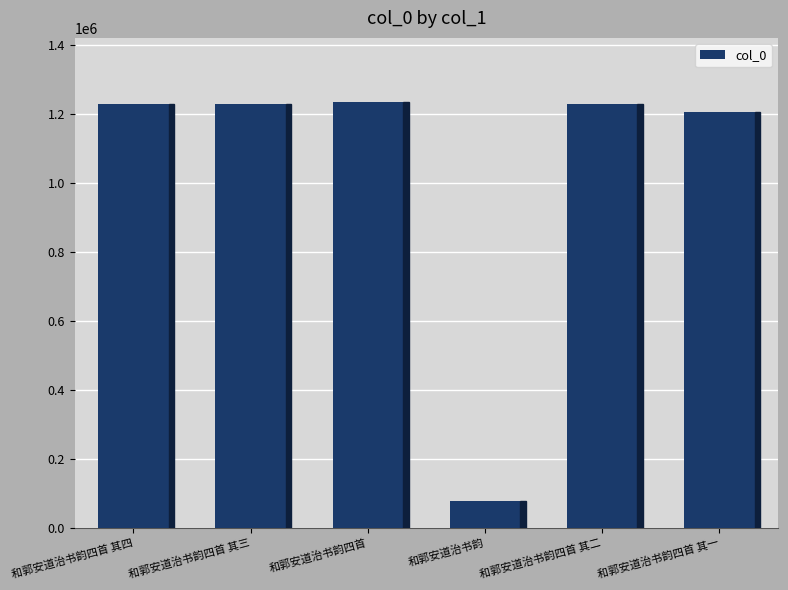

What is the sum of all values?

6208619